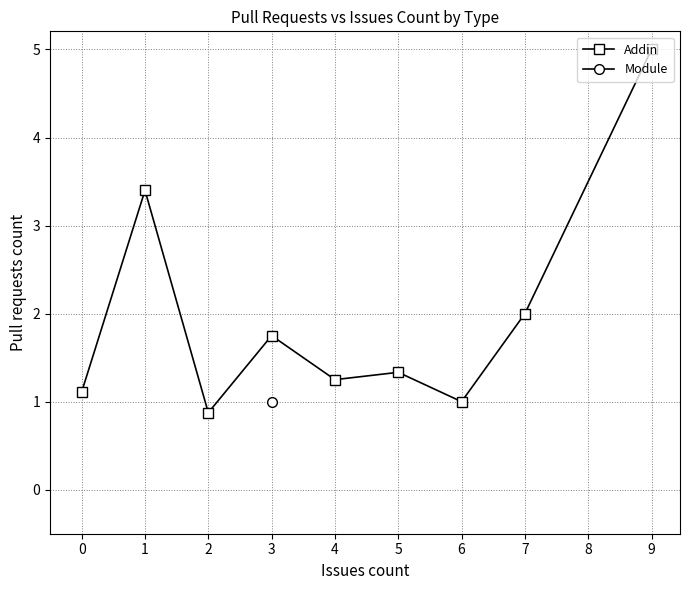

The value of Addin at 4 is 1.2. True or false?

True